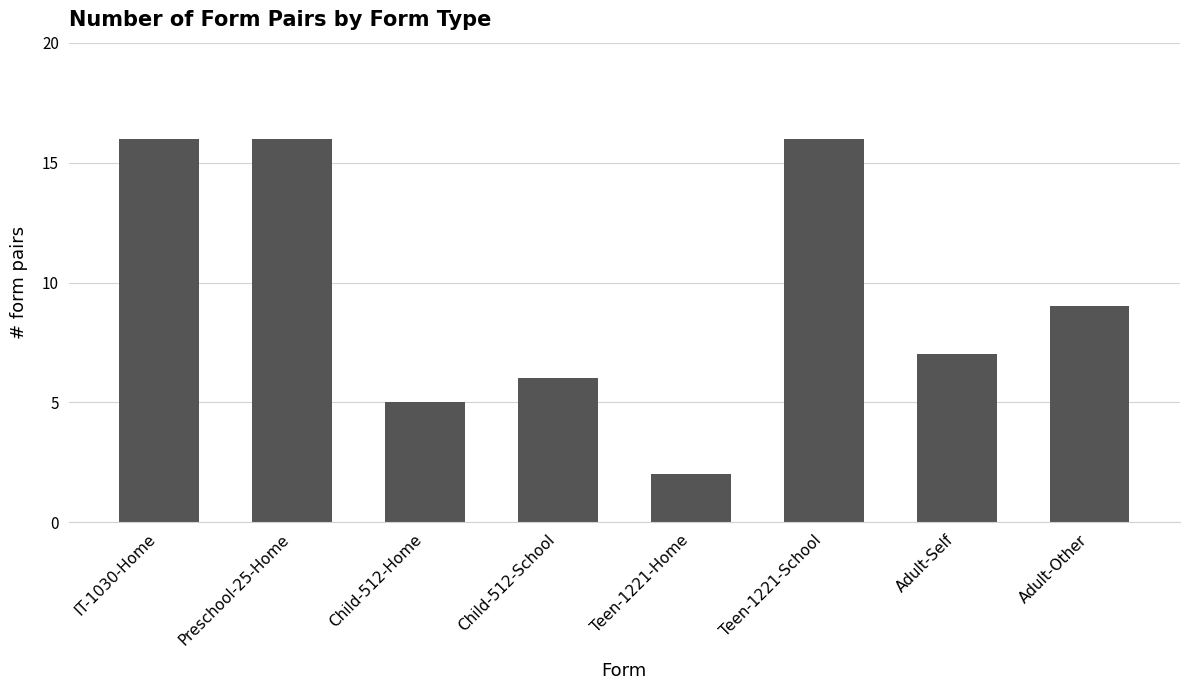

What is the difference between the values at Adult-Other and Child-512-School?

3